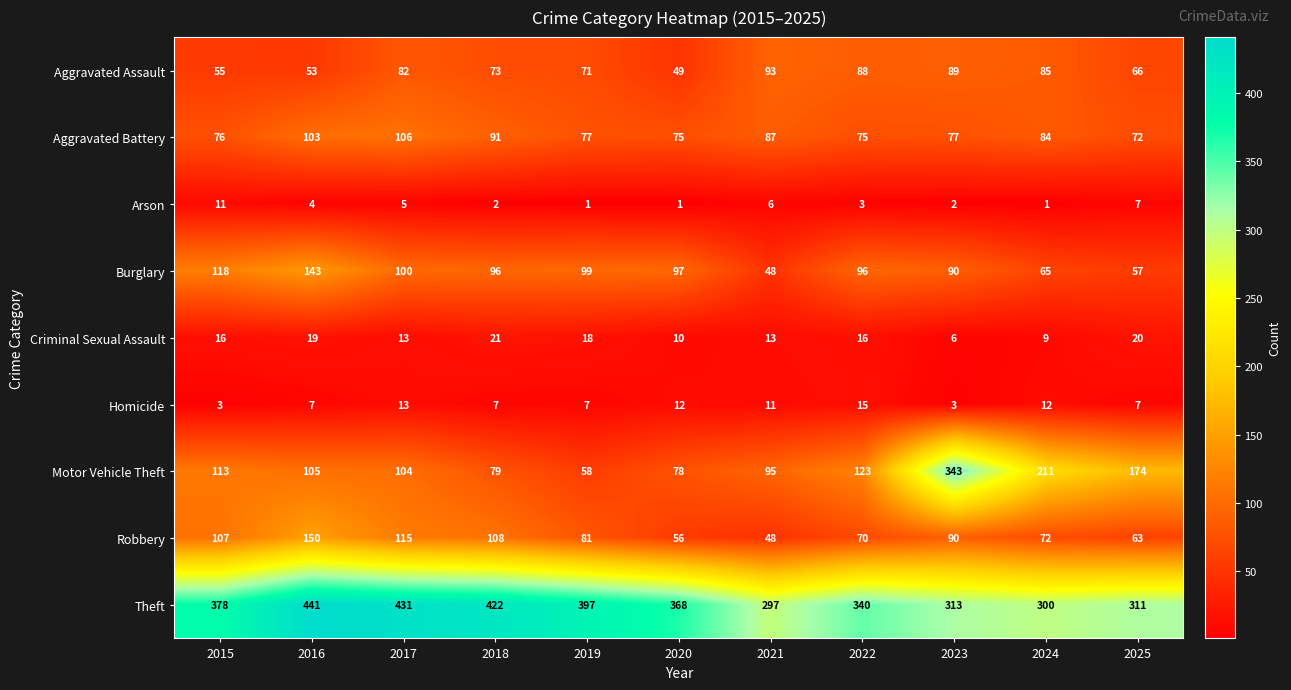

Which series has the largest range (max minus min)?

Motor Vehicle Theft